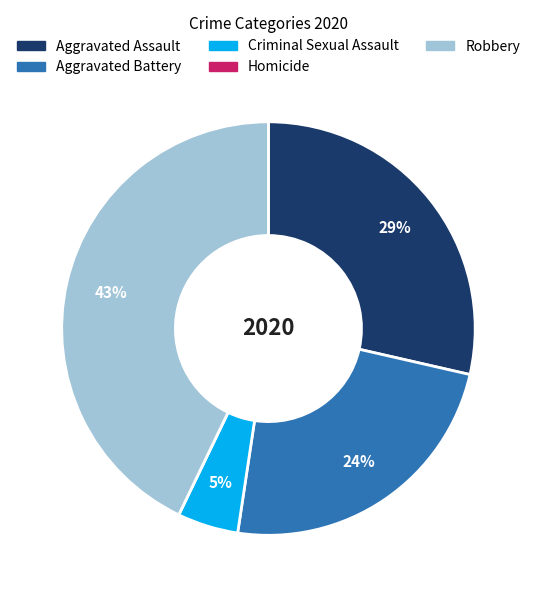

To the nearest percent, what is the difference between the largest and smallest slice percentages?

43%